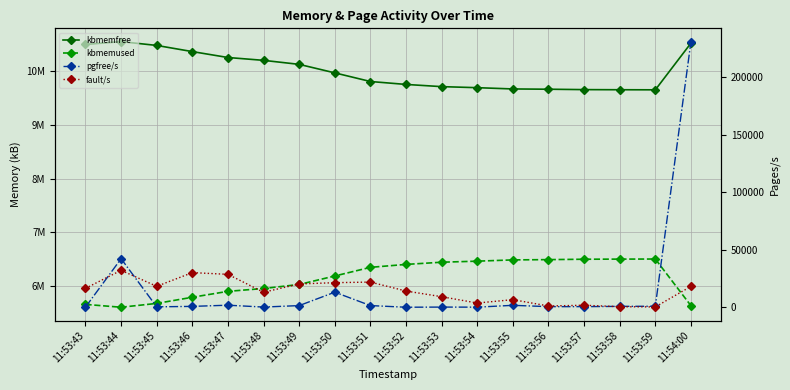

What is the total value across all series at 11:53:55?

16165327.0